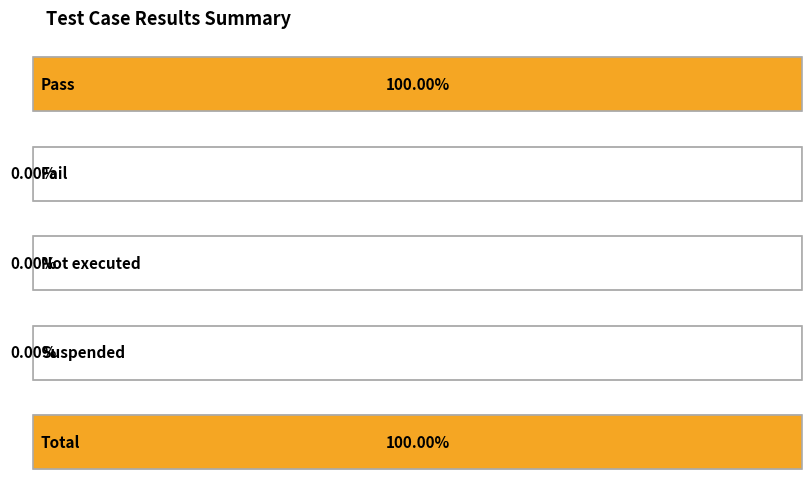

How many positive values are there?

2